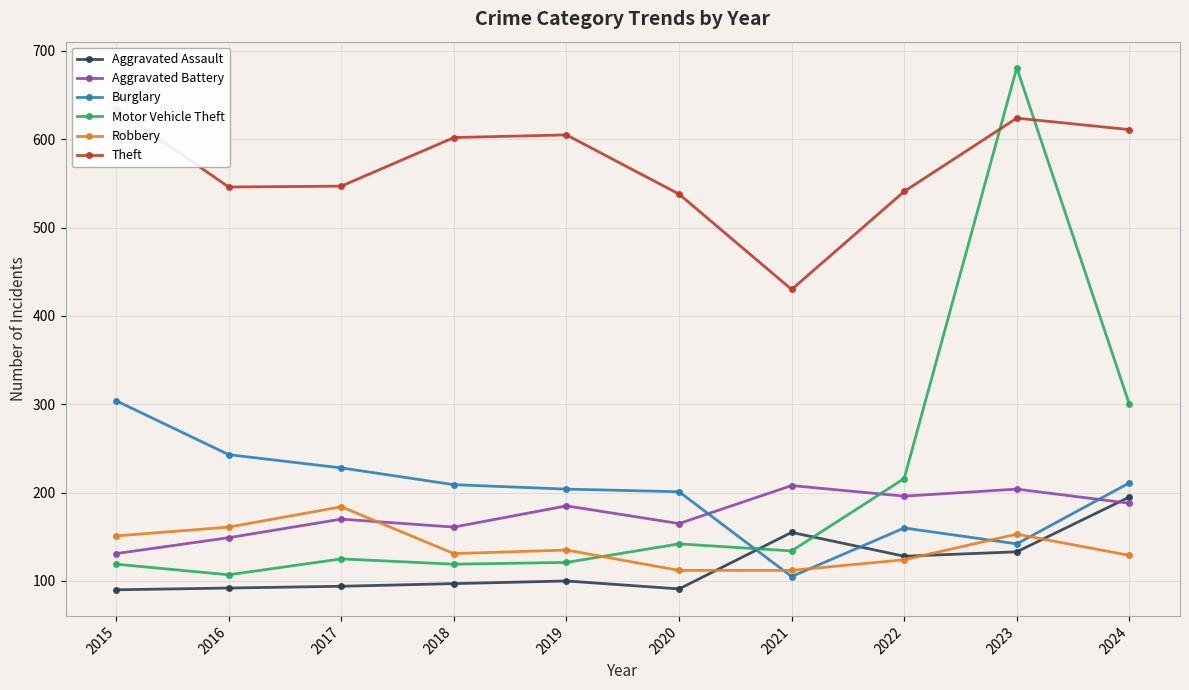

What is the value of the Motor Vehicle Theft point at the 9th from the left?

681